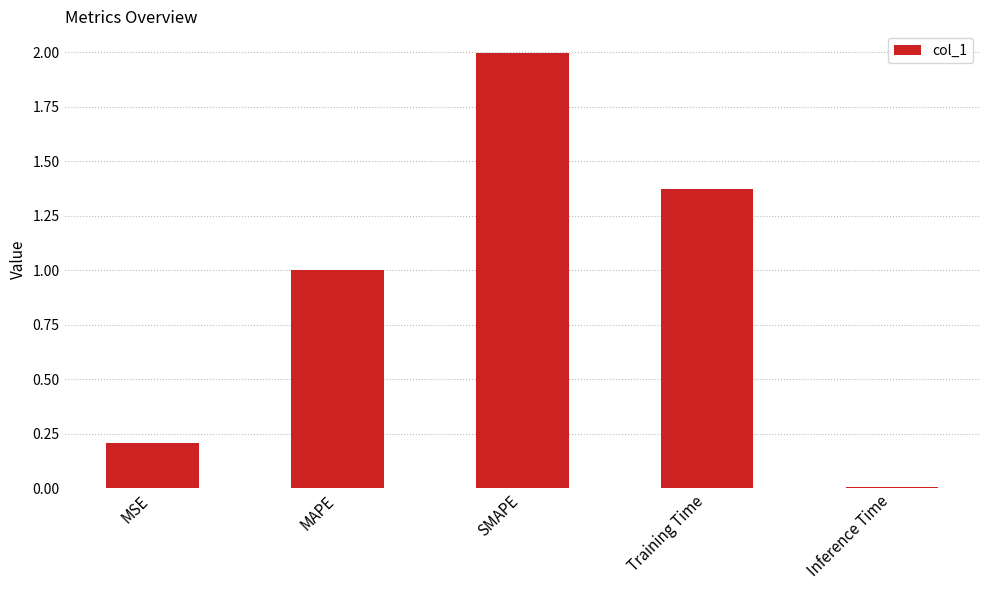

What position from the left is MSE?

1